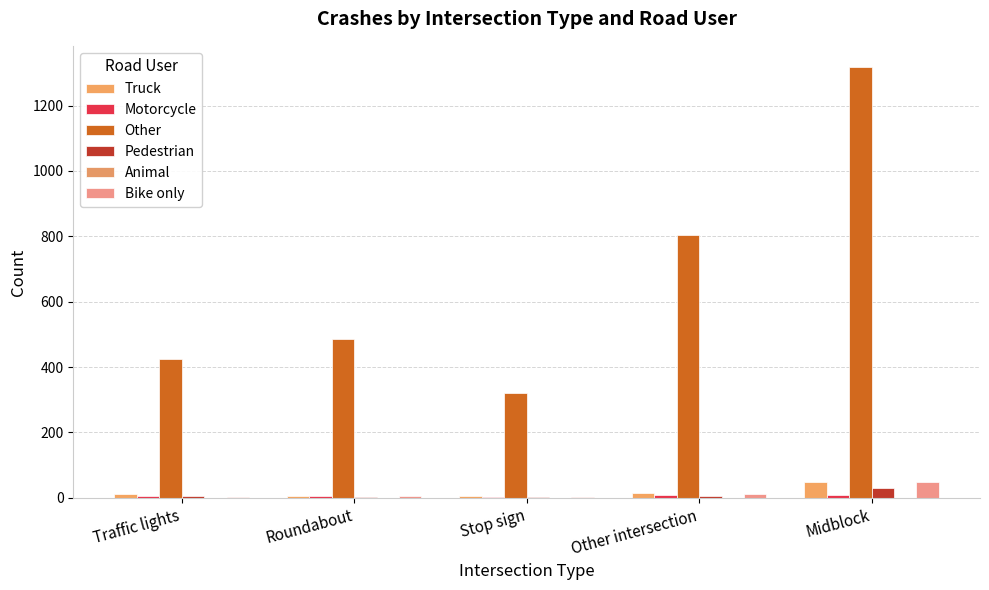

Which category has the highest value across all series?

Midblock